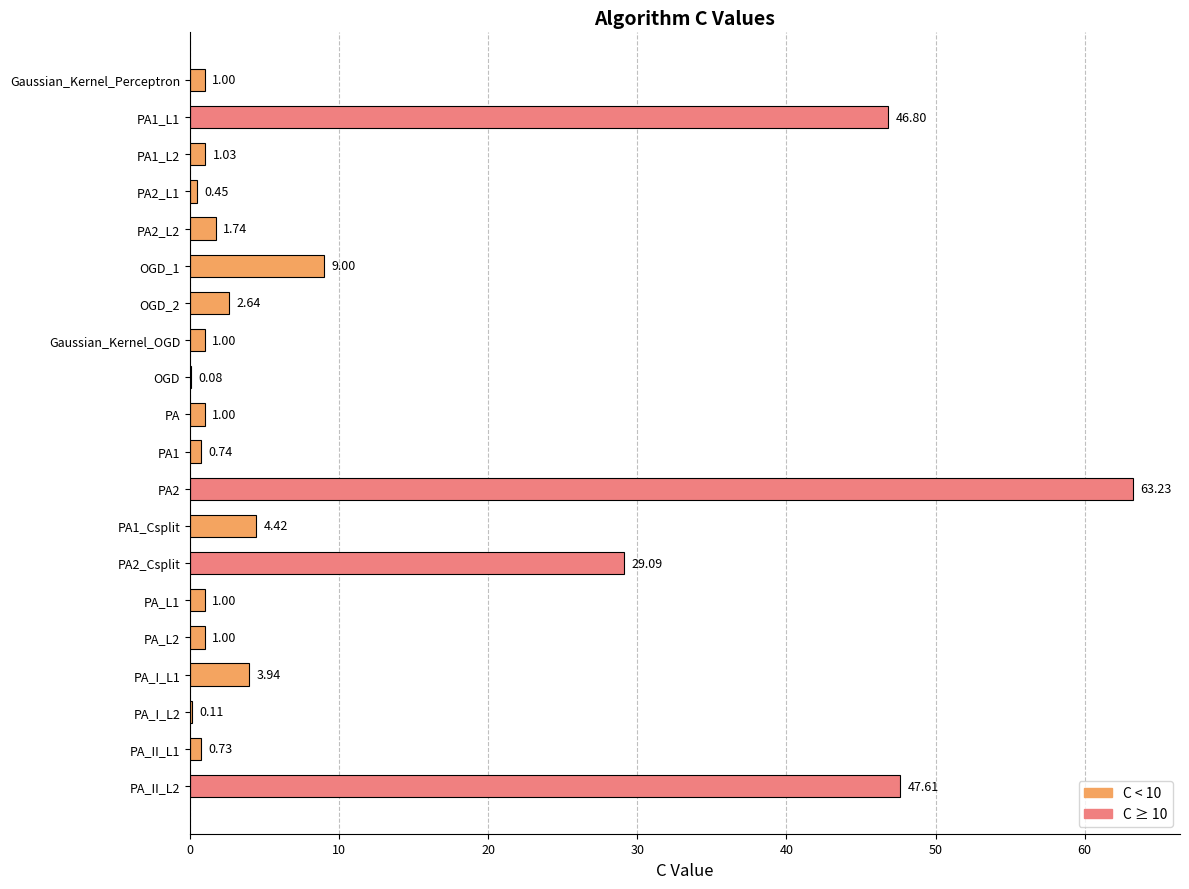

What is the change in value from PA2_L2 to PA1_Csplit?

+2.7